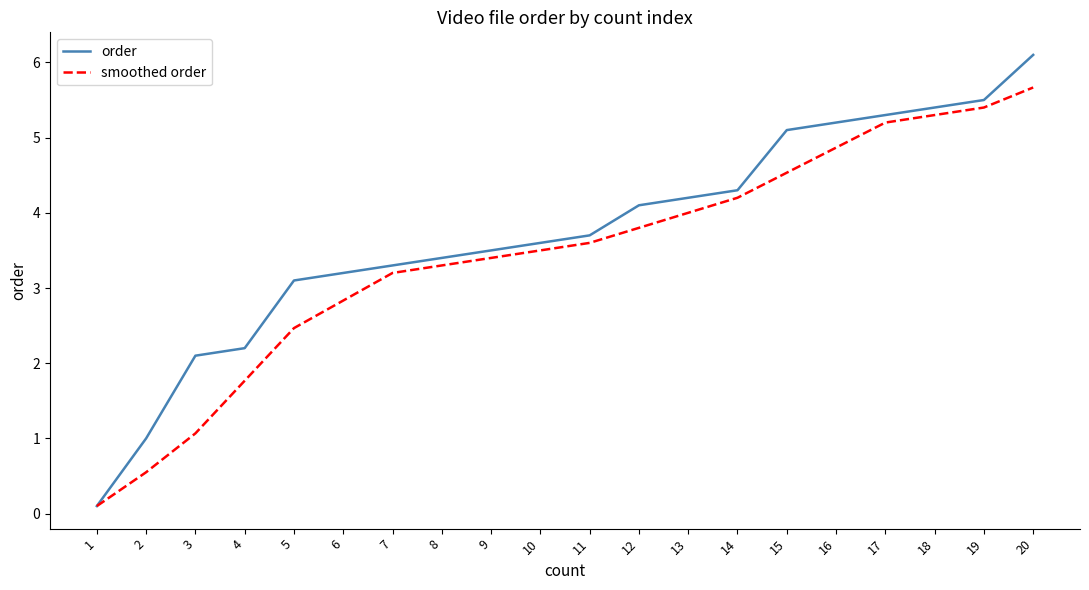

Which category has the highest value in the order series?

20